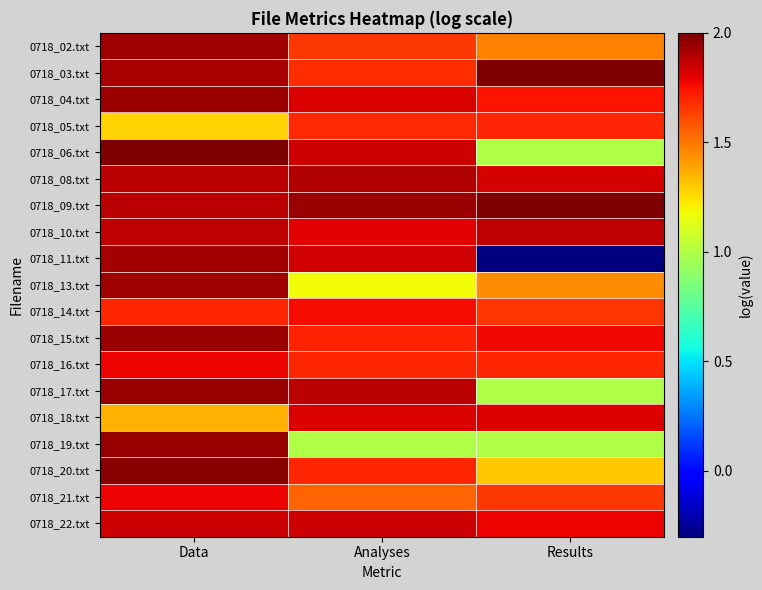

At how many categories does at least one series exceed 0?

3